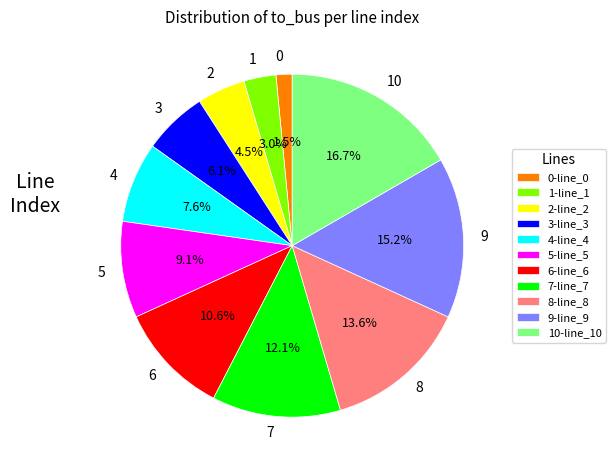

Rank the categories by value from highest to lowest.

10, 9, 8, 7, 6, 5, 4, 3, 2, 1, 0